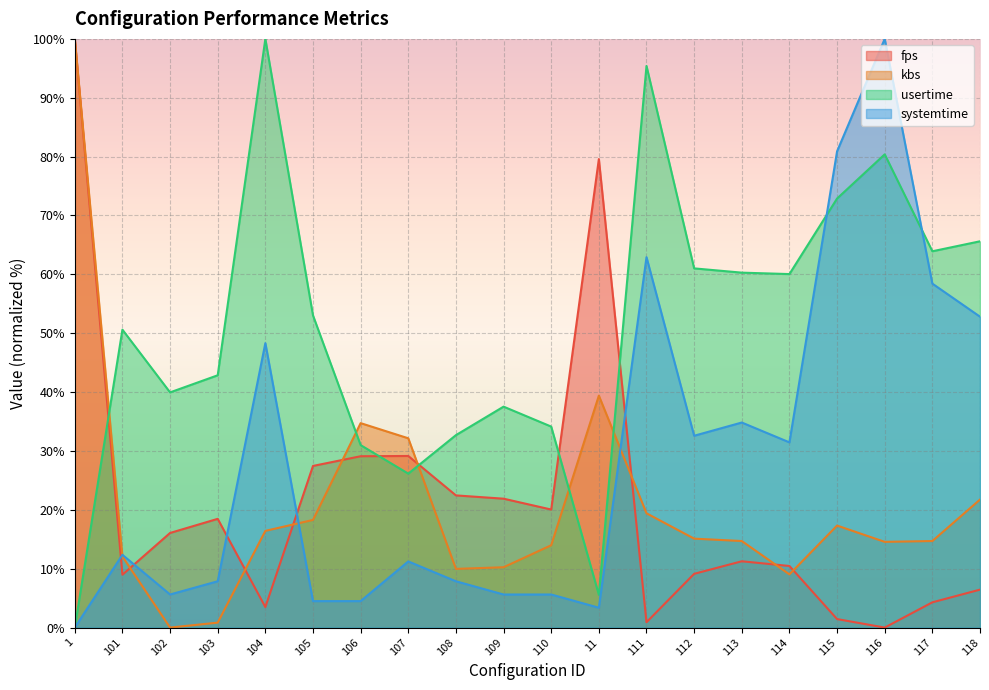

What are all the series names shown in the legend?

fps, kbs, usertime, systemtime